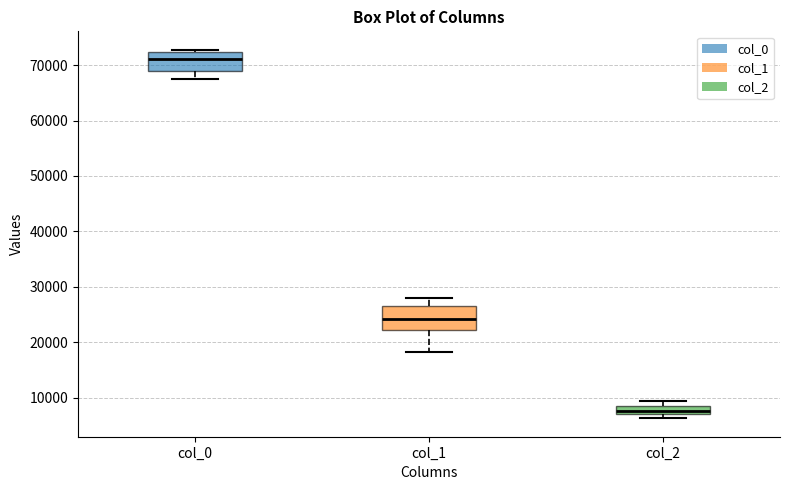

Which box is the tallest, from its lower edge to its upper edge?

col_1